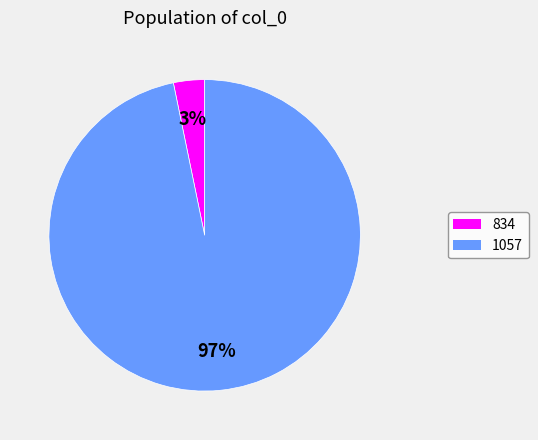

Is there a majority slice in this chart?

Yes